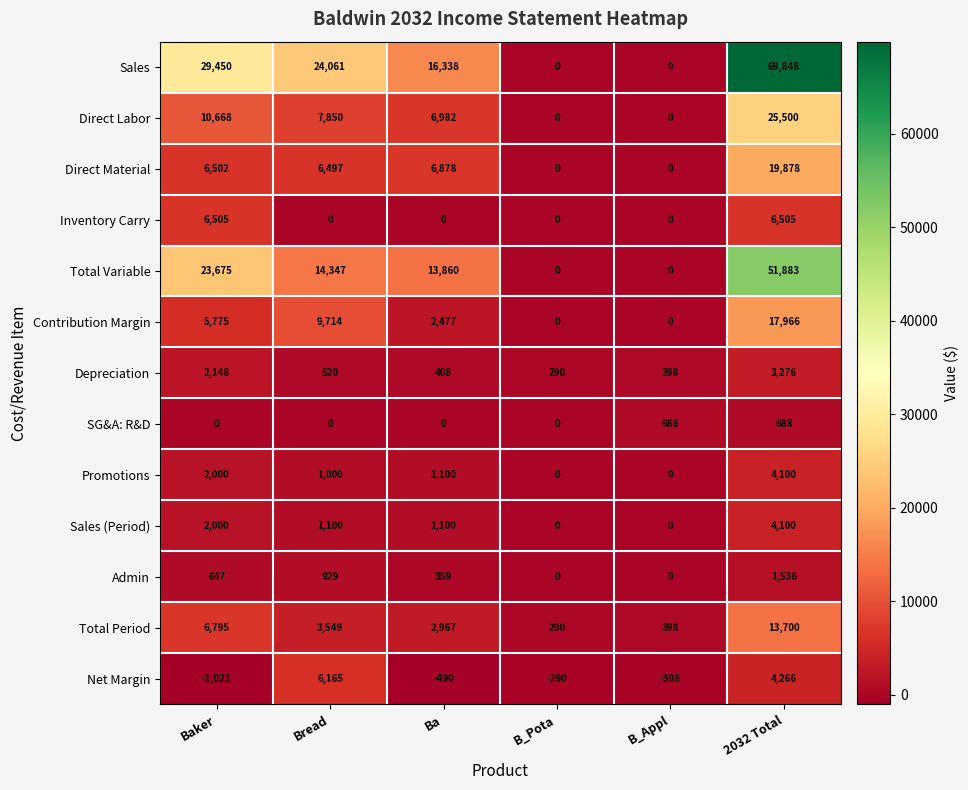

How many Sales (Period) values are between 0 and 2000?

5